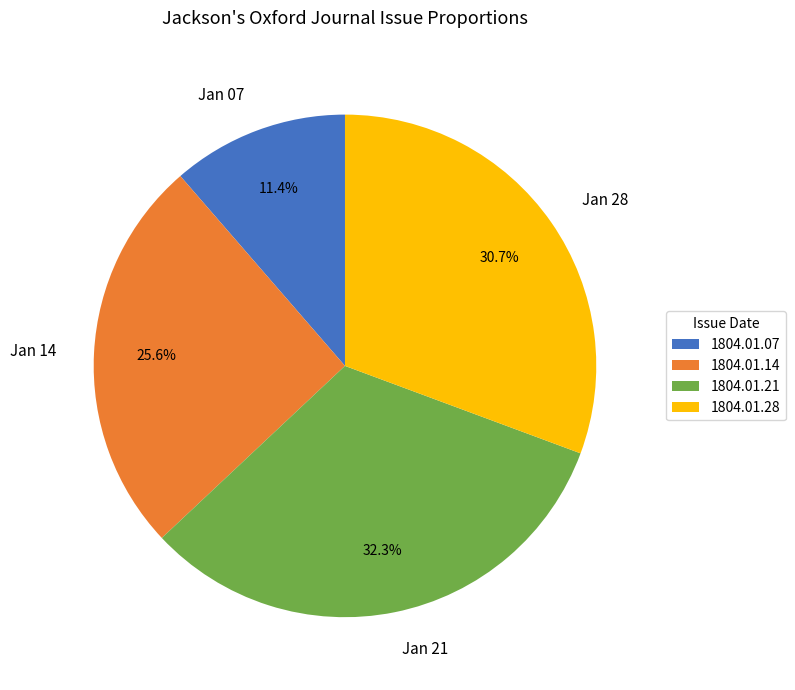

How many slices are in this pie chart?

4